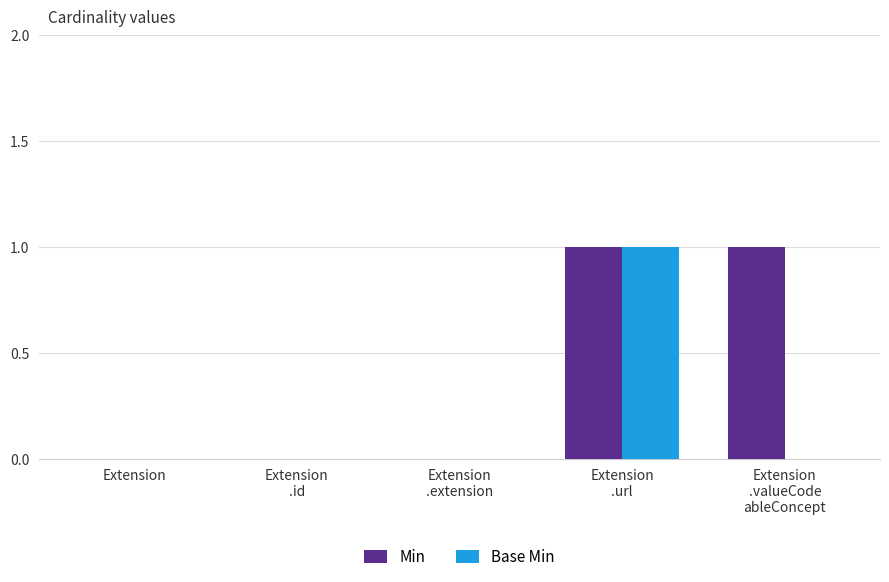

The value of Min at Extension is 0. True or false?

True